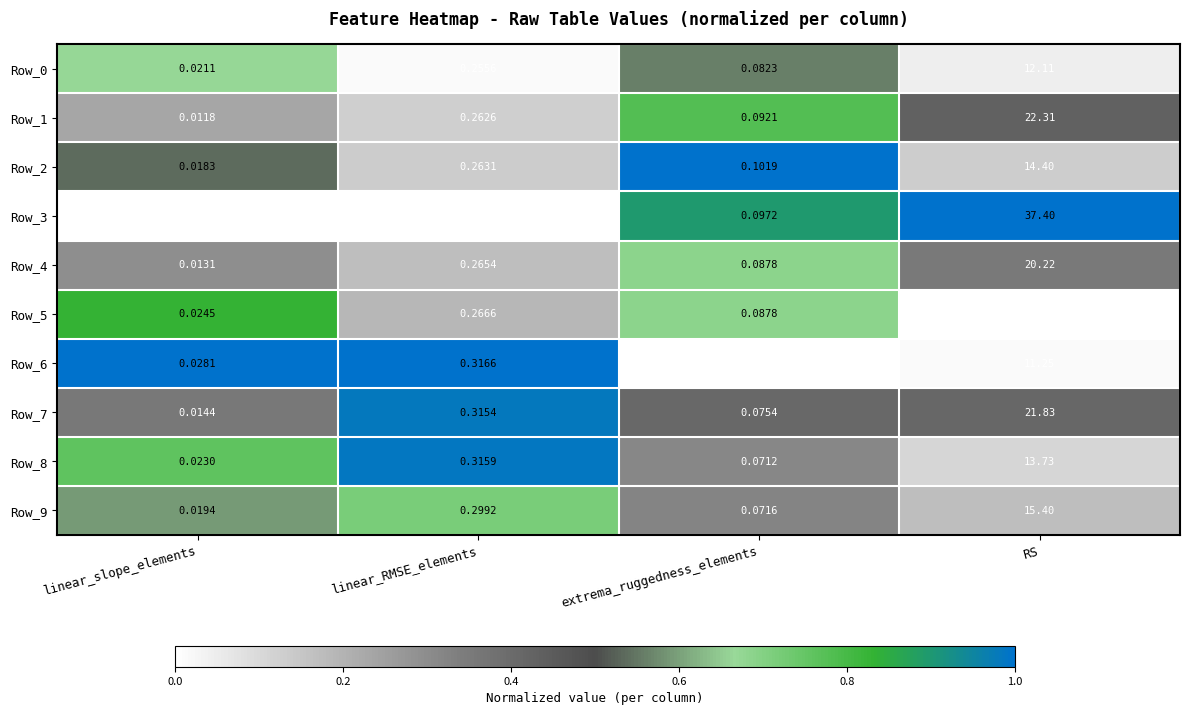

Which category has the lowest value in the Row_0 series?

linear_slope_elements